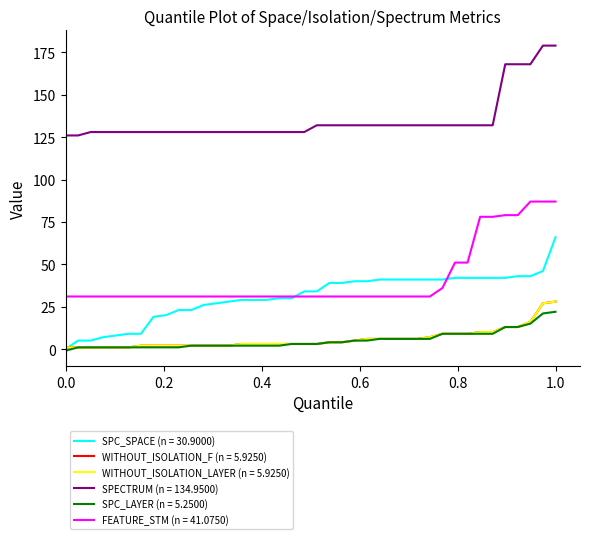

Does the chart display data point markers on the line(s)?

No